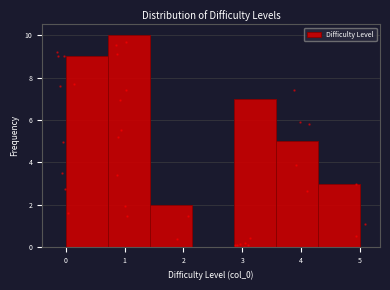

How tall is the bar that spans 4.3 to 5.0 on the x-axis? Neither the bar edges nor the heights are printed on the chart, so give them approximately, as read against the axes.

3